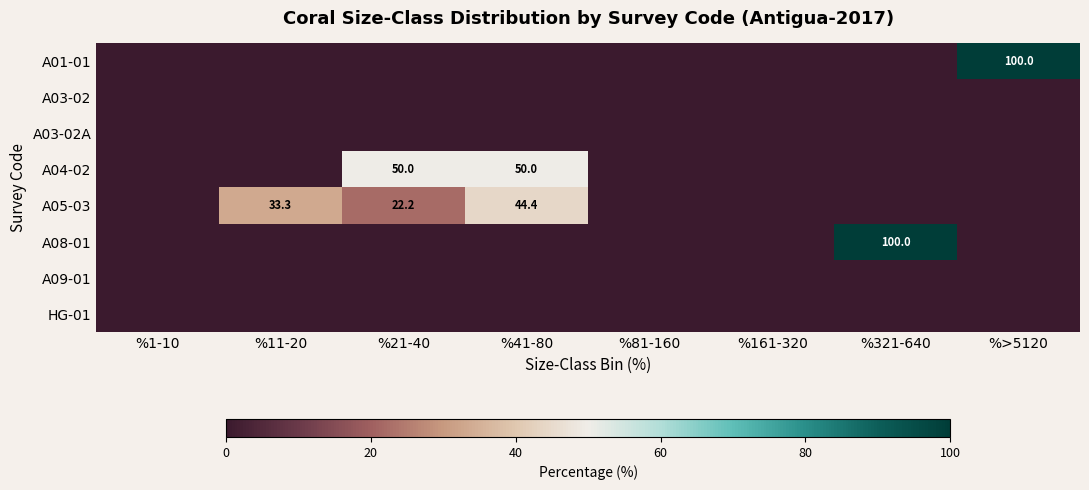

True or false: A08-01 has a value of 168.4 at %321-640.

False